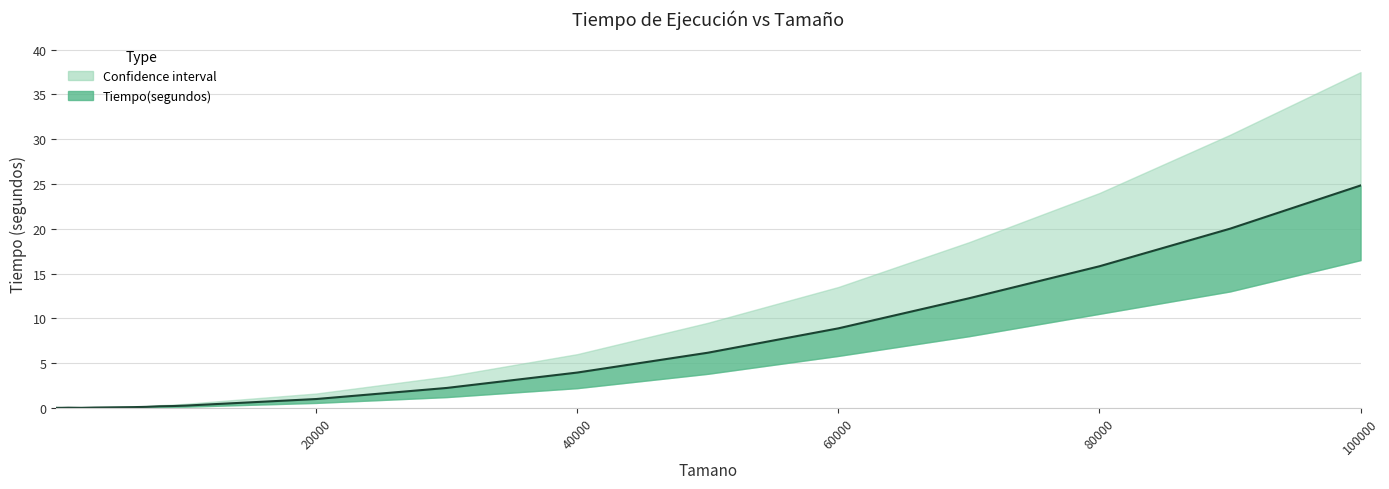

The value of Tiempo(segundos) at 500 is 13.1. True or false?

False